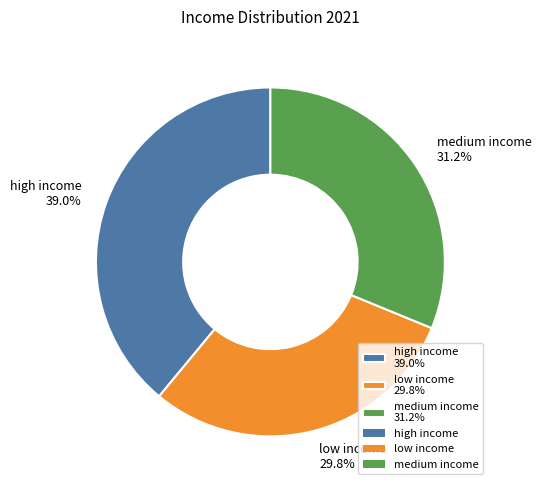

Rank the categories by value from highest to lowest.

high income, medium income, low income